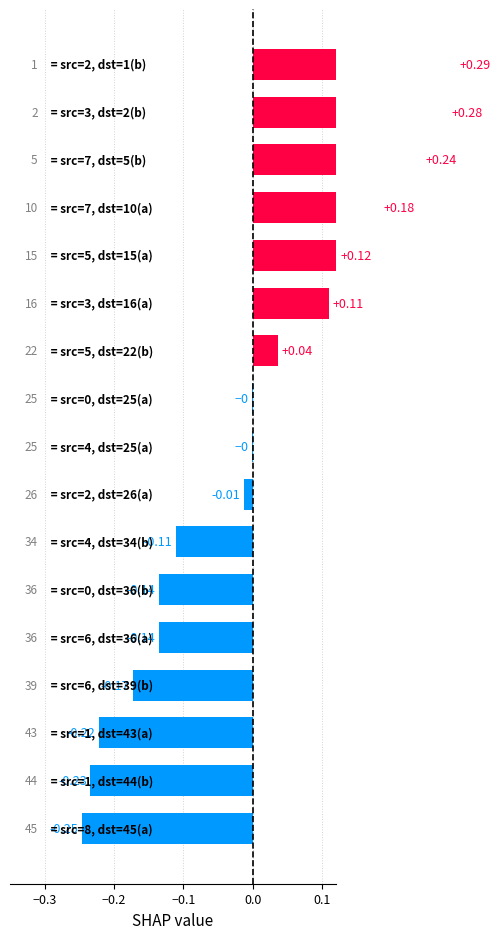

How many values are below 0?

10